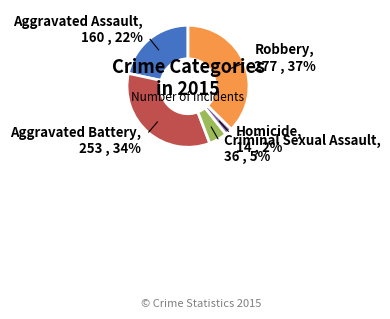

Count the number of slices in the pie.

5